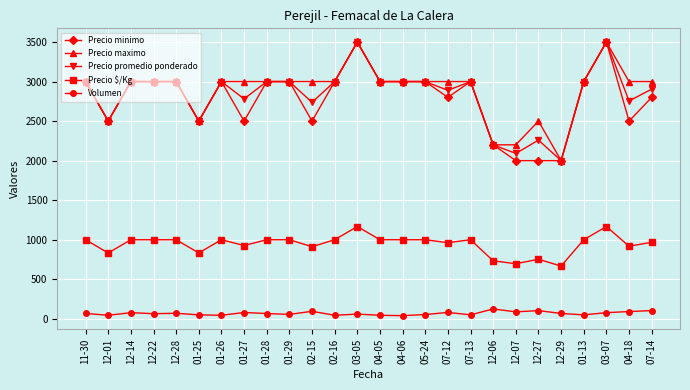

What is the maximum value shown in the chart?

3500